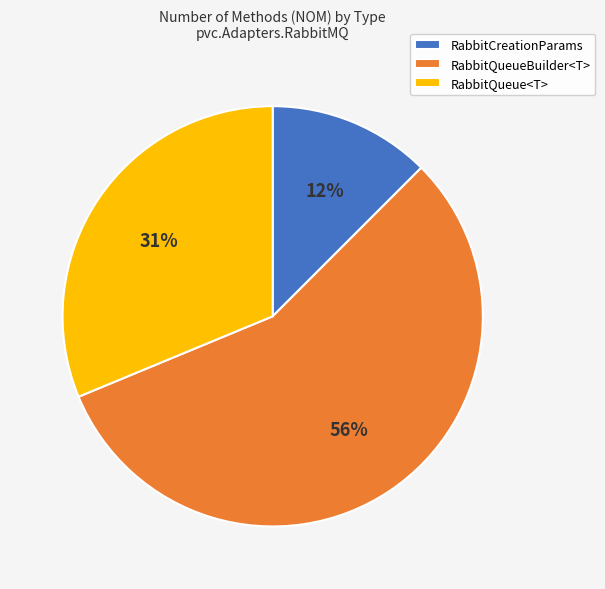

Is it true that RabbitQueueBuilder<T> is 56% of the pie?

True